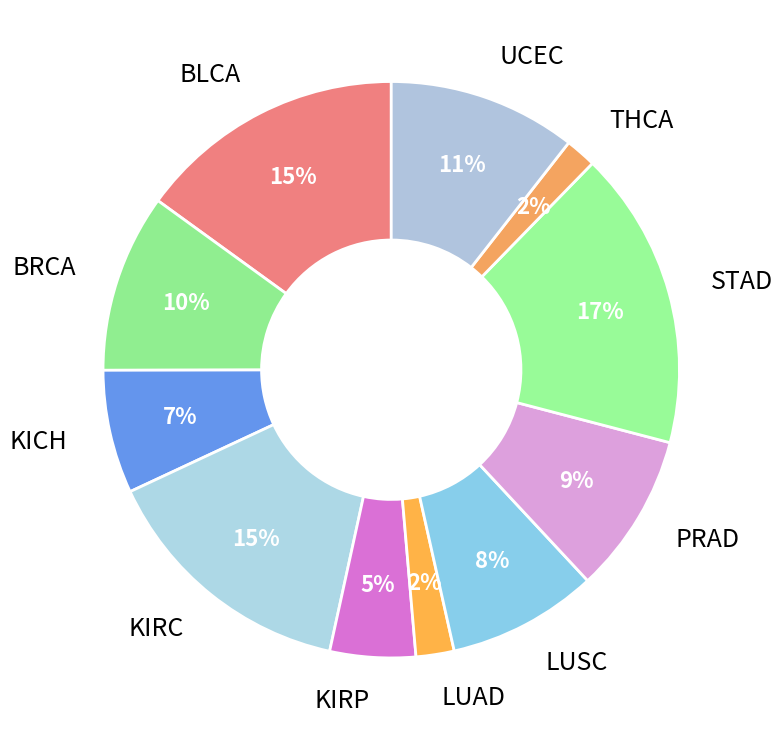

Do KIRC and PRAD together represent more than half of the pie?

No